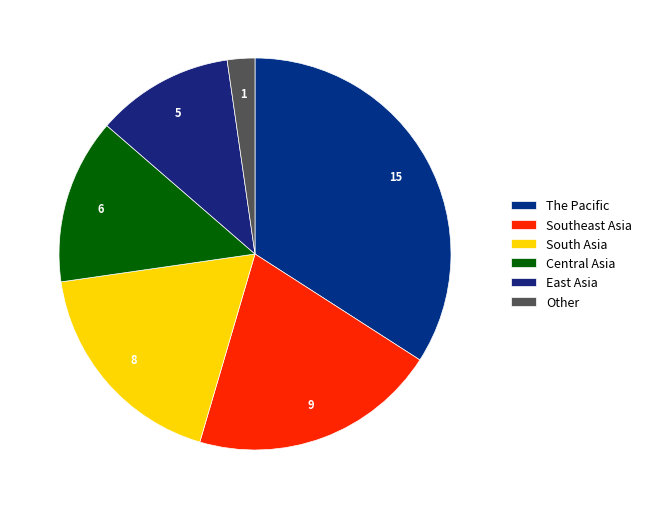

Which category has the biggest portion of the pie?

The Pacific